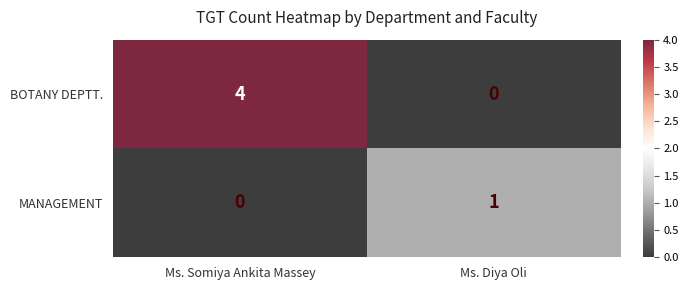

What is the difference between the maximum and minimum values in the BOTANY DEPTT. series?

4